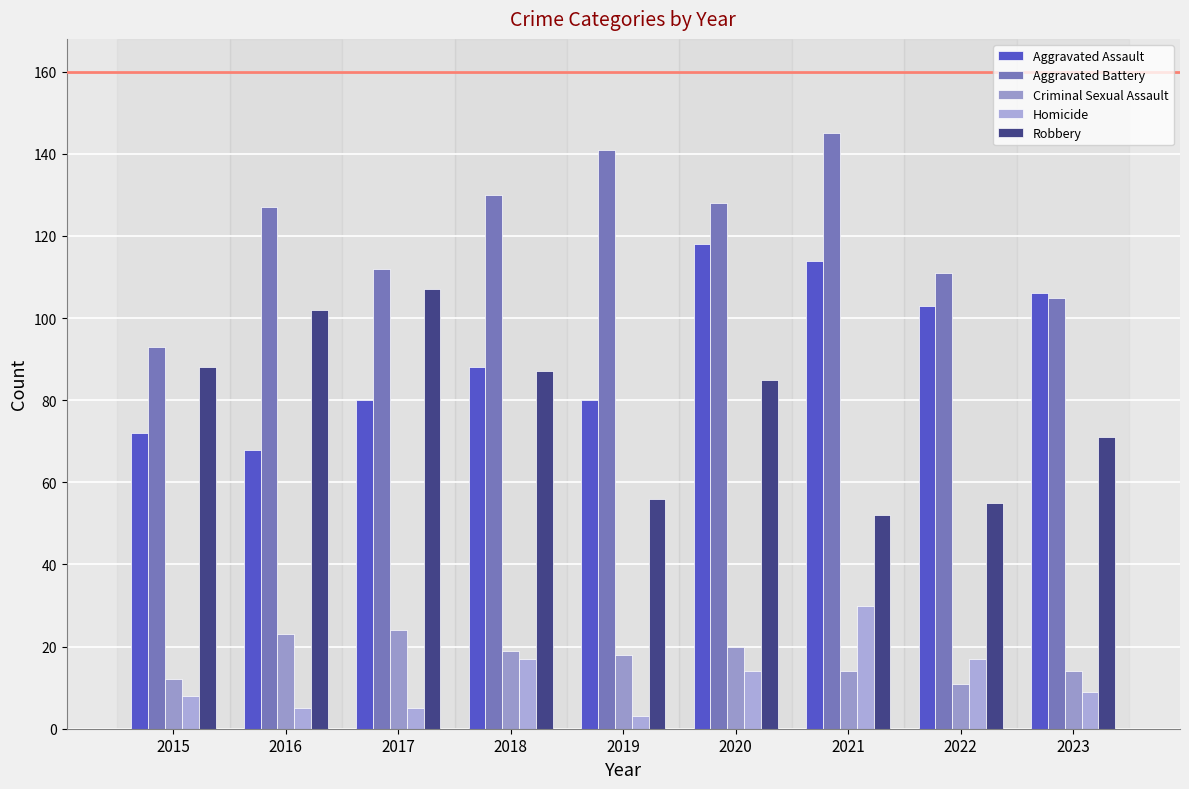

What is the approximate value of Robbery at 2017, to the nearest 10?

110